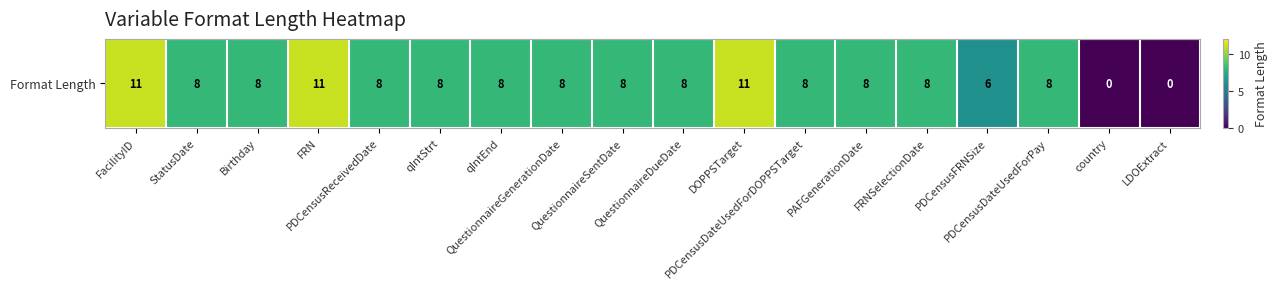

List the labels in order of value, smallest first.

country, LDOExtract, PDCensusFRNSize, StatusDate, Birthday, PDCensusReceivedDate, qIntStrt, qIntEnd, QuestionnaireGenerationDate, QuestionnaireSentDate, QuestionnaireDueDate, PDCensusDateUsedForDOPPSTarget, PAFGenerationDate, FRNSelectionDate, PDCensusDateUsedForPay, FacilityID, FRN, DOPPSTarget